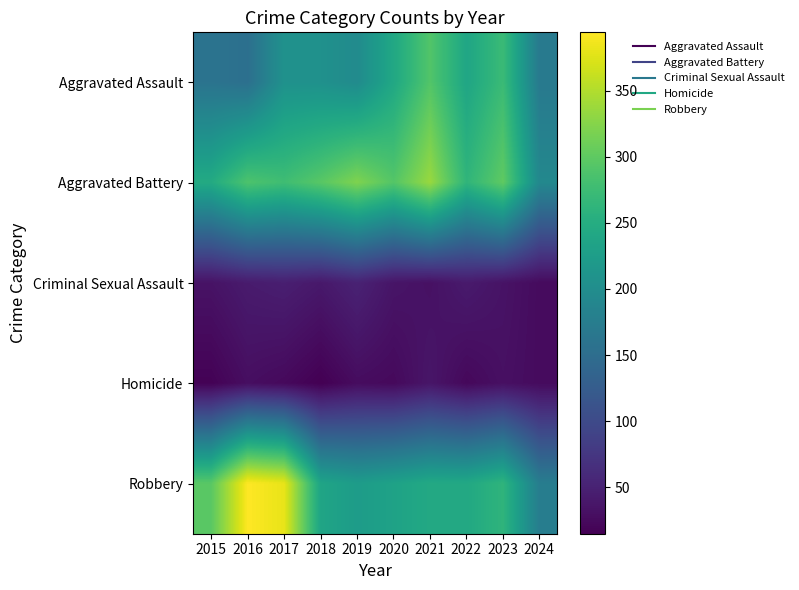

Reading right to left, what are all the values shown in this chart?

Aggravated Assault: 2024=170	2023=273	2022=239	2021=292	2020=242	2019=197	2018=206	2017=207	2016=154	2015=160
Aggravated Battery: 2024=192	2023=301	2022=263	2021=336	2020=293	2019=321	2018=296	2017=277	2016=288	2015=246
Criminal Sexual Assault: 2024=26	2023=34	2022=42	2021=32	2020=36	2019=51	2018=40	2017=47	2016=43	2015=34
Homicide: 2024=26	2023=31	2022=23	2021=37	2020=24	2019=27	2018=15	2017=24	2016=29	2015=17
Robbery: 2024=175	2023=262	2022=243	2021=244	2020=233	2019=224	2018=237	2017=381	2016=394	2015=297